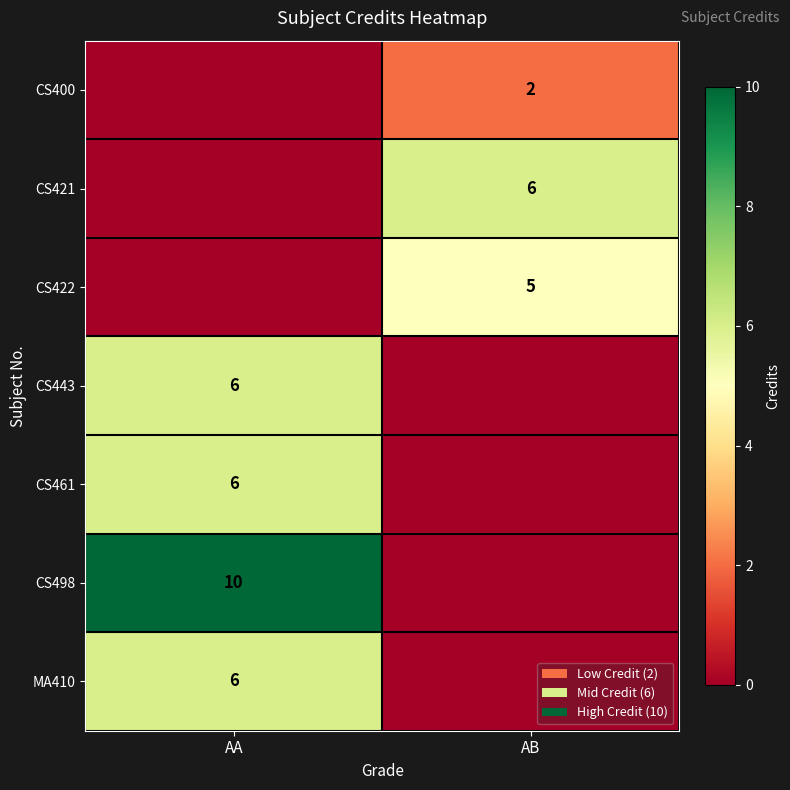

The CS421 series shows 6 at AB. True or false?

True